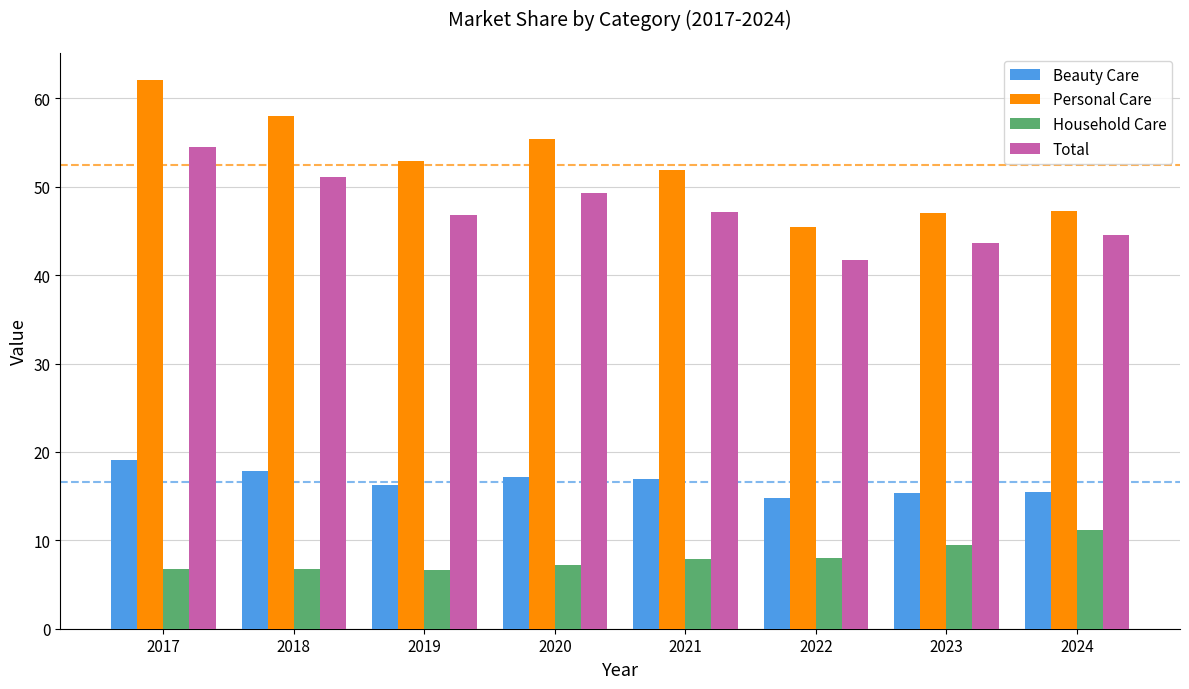

Which category has the highest value in the Total series?

2017